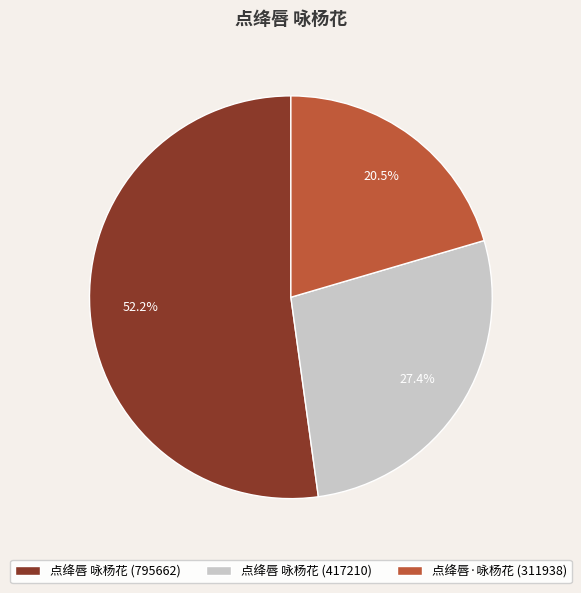

Which category has the biggest portion of the pie?

点绛唇 咏杨花 (795662)